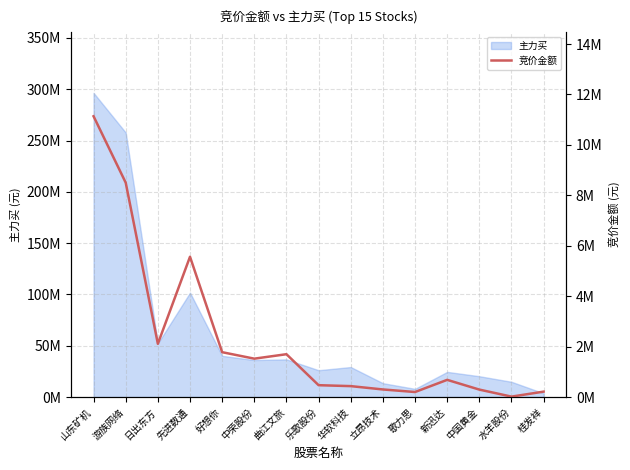

How many lines are shown in the chart?

1